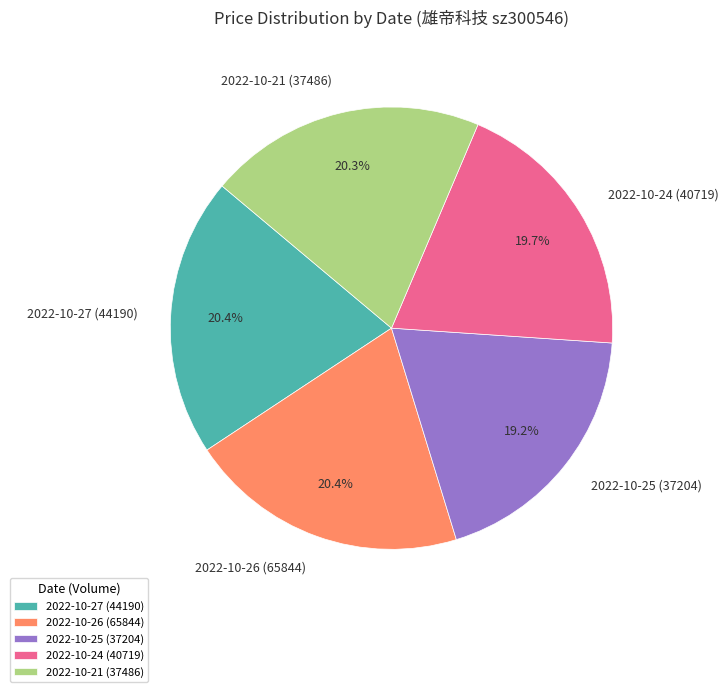

Does any single category account for the majority?

No